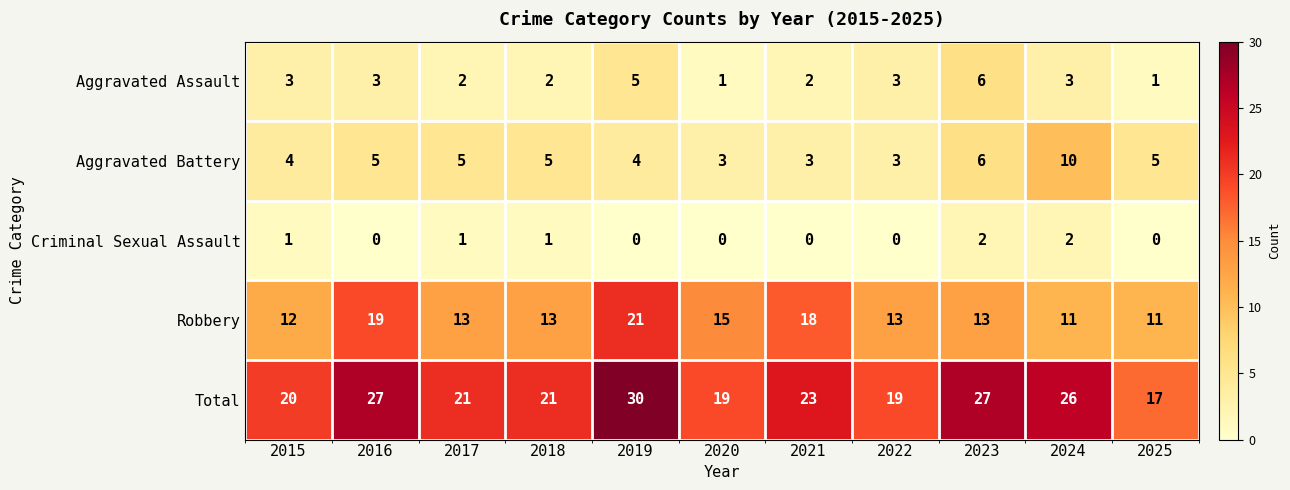

What is the sum of the Robbery values at 2017 and 2016?

32